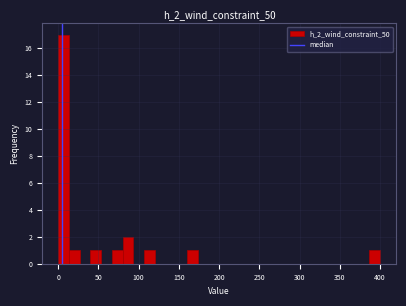

Around what value on the x-axis is the tallest bar? Give the approximate position of its centre, as read against the axis.

5